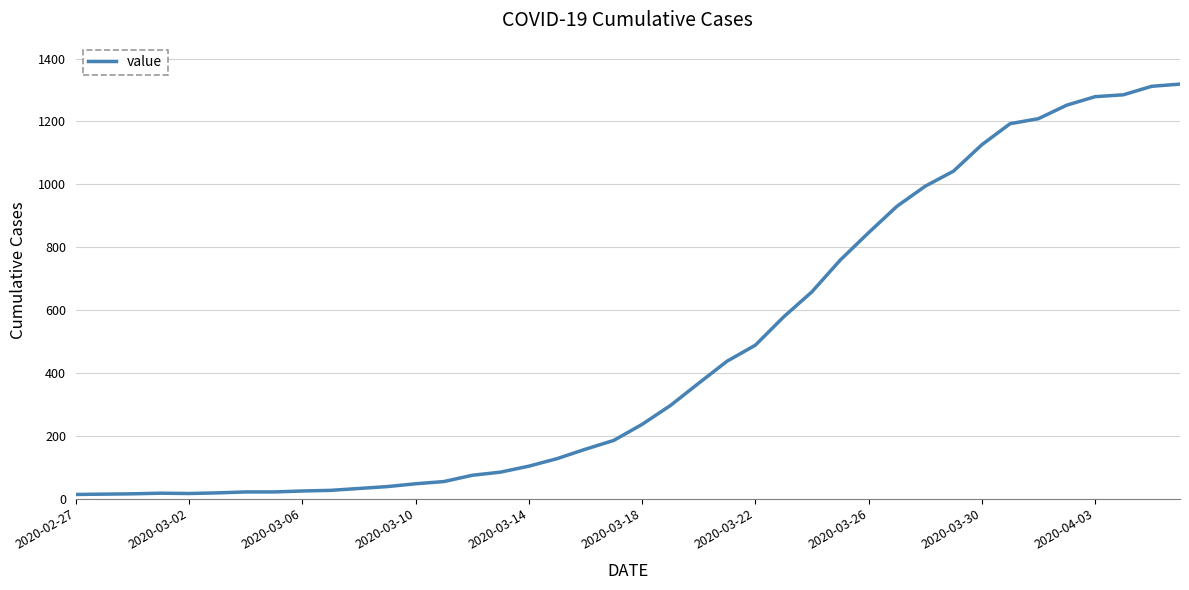

What is the average value?

467